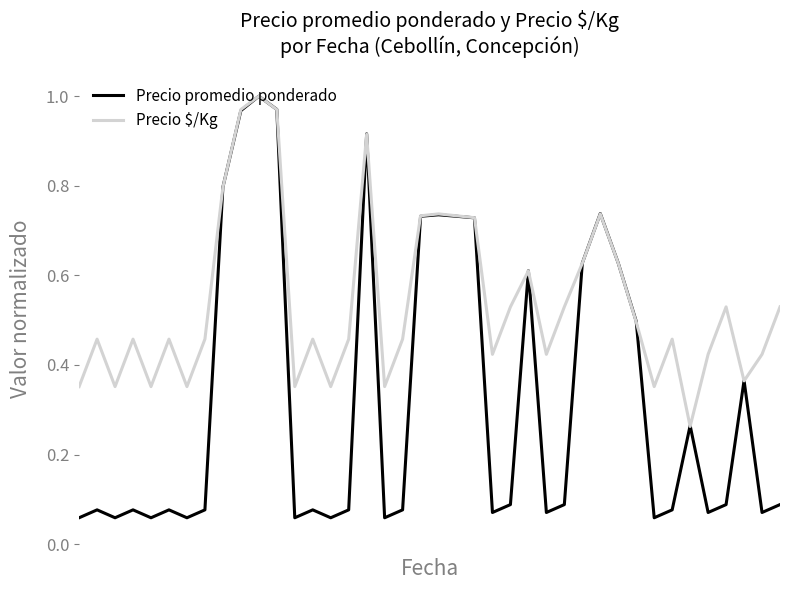

List the series in order of their overall mean, lowest first.

Precio promedio ponderado, Precio $/Kg